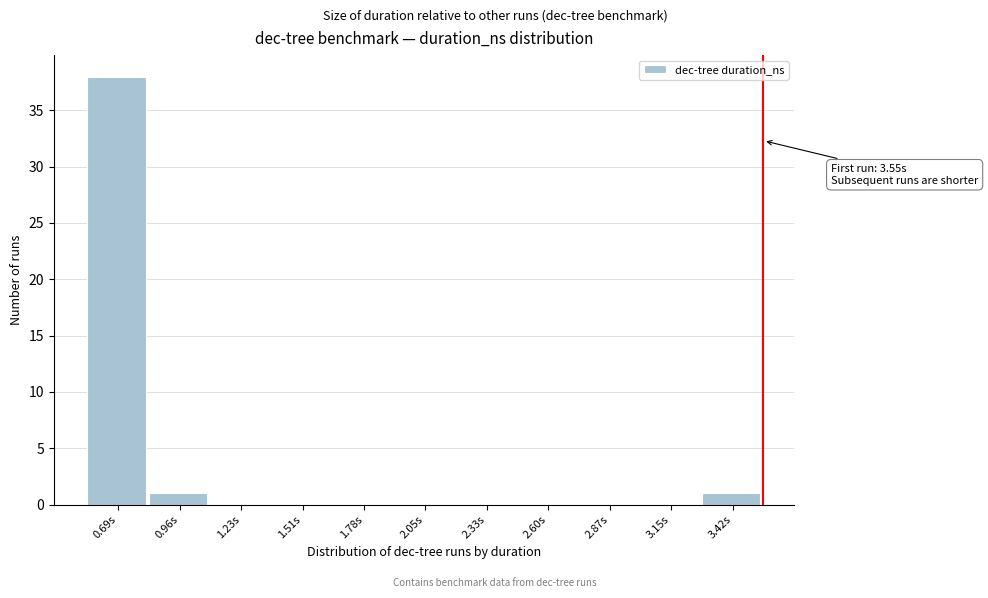

Which range on the x-axis has the tallest bar?

0.55 to 0.80